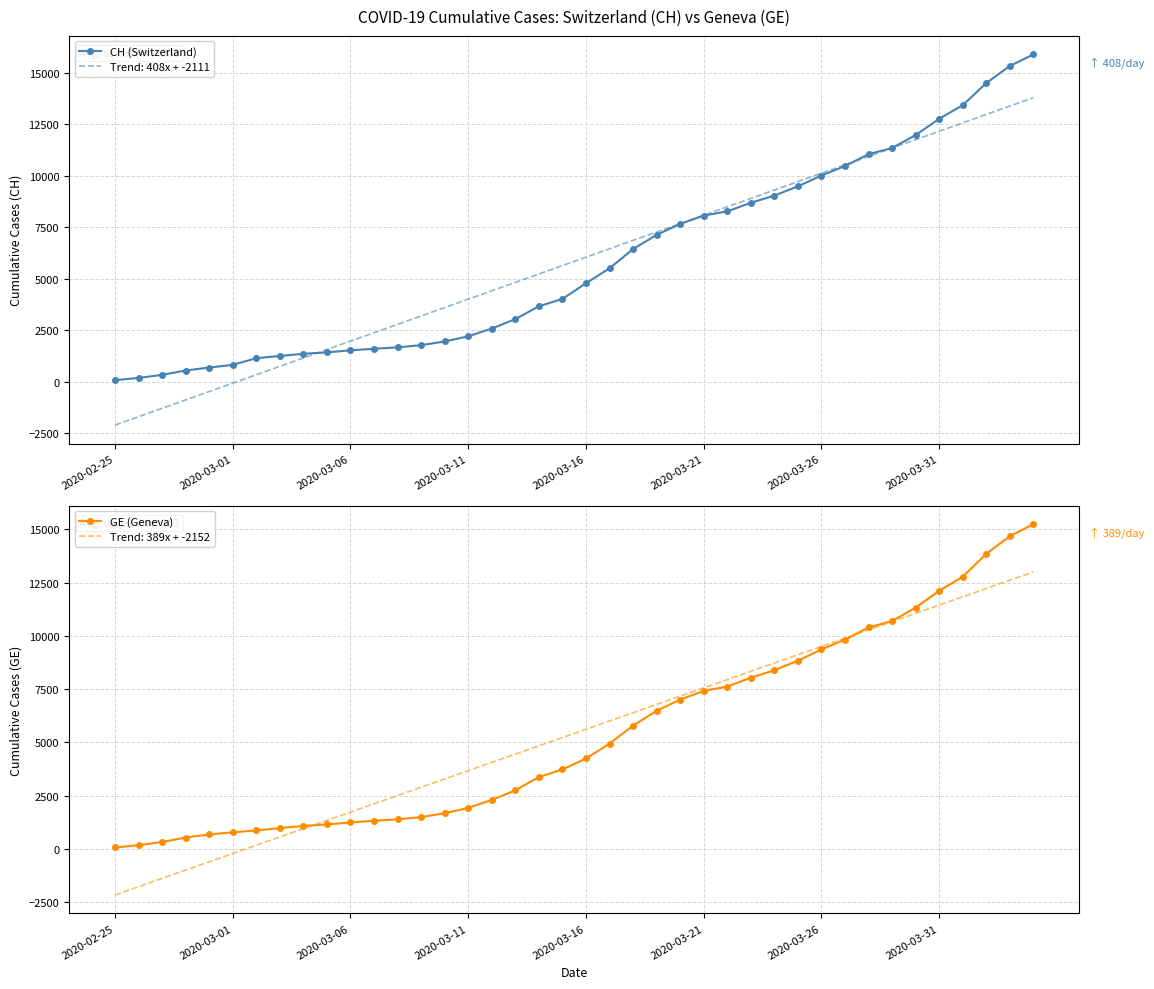

At which category does the chart reach its minimum across all series?

2020-02-25